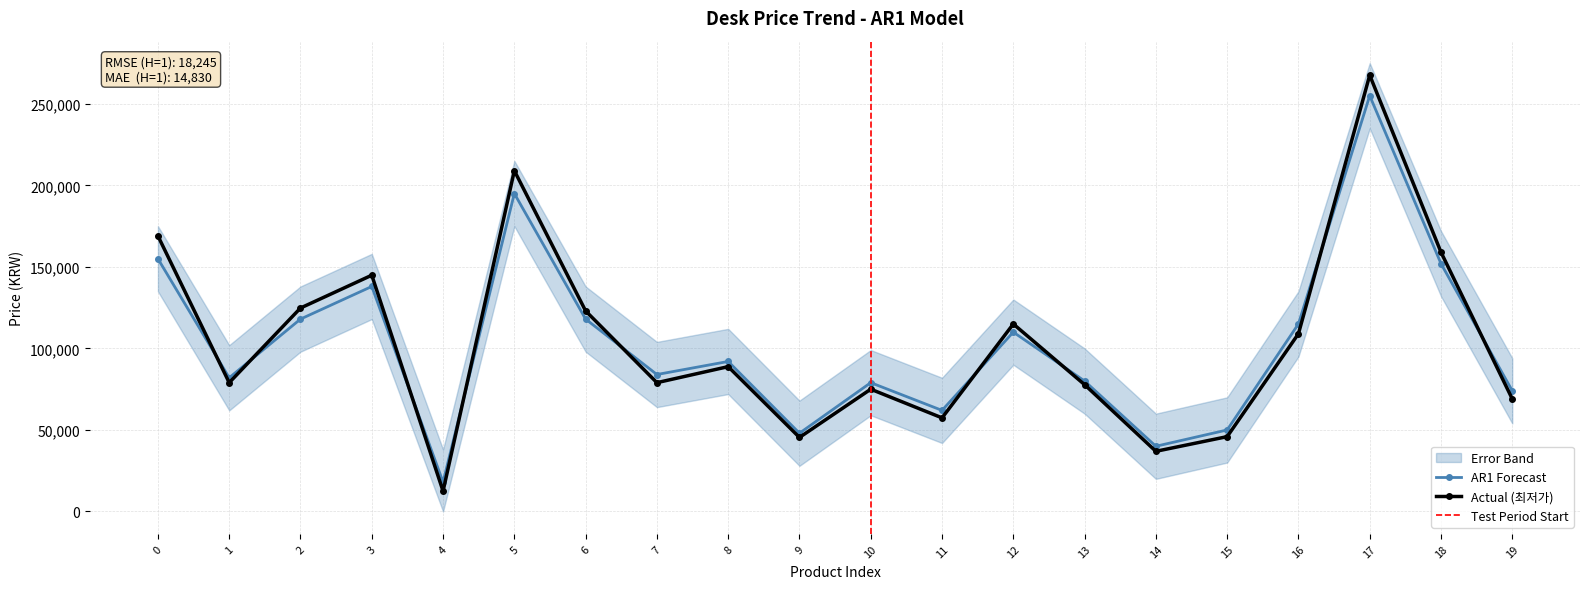

After their last crossing, which series has the higher values: AR1 Forecast or 최저가?

AR1 Forecast